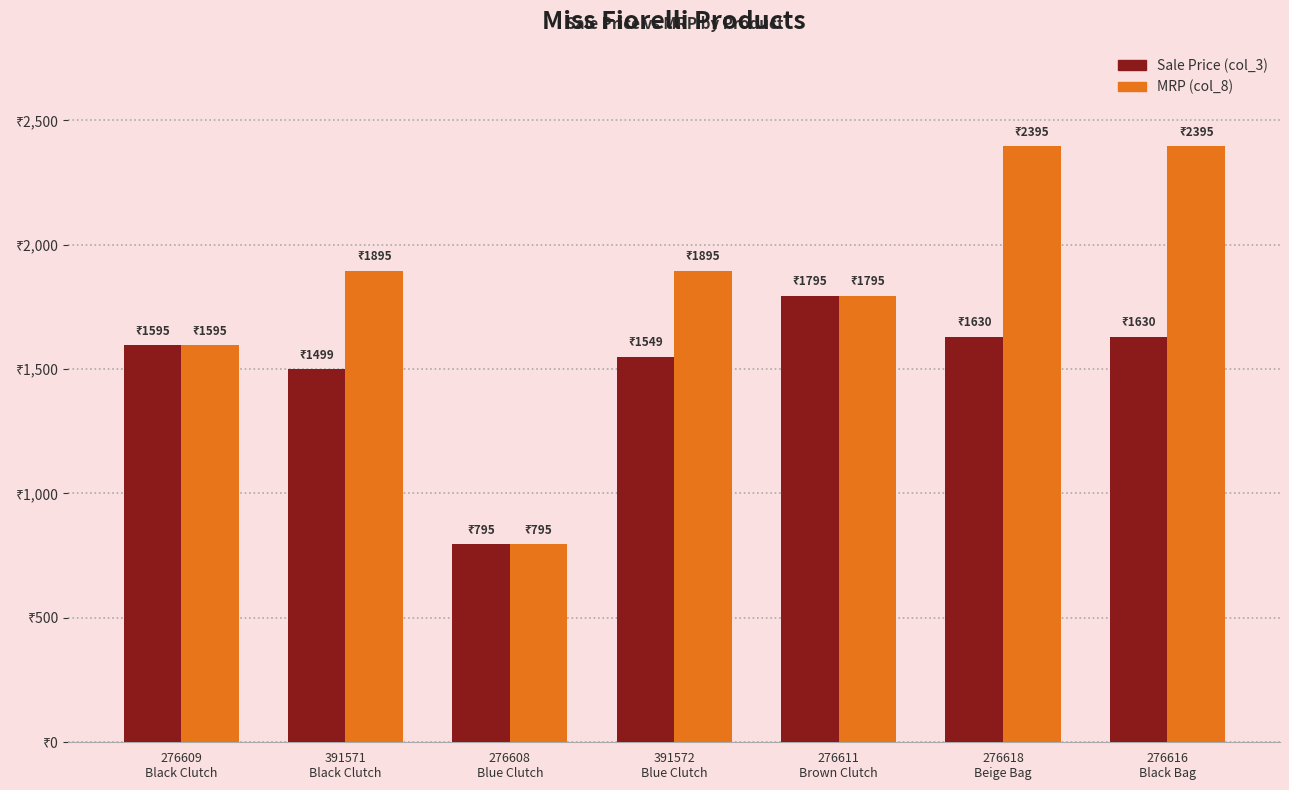

Are the bars horizontal?

No